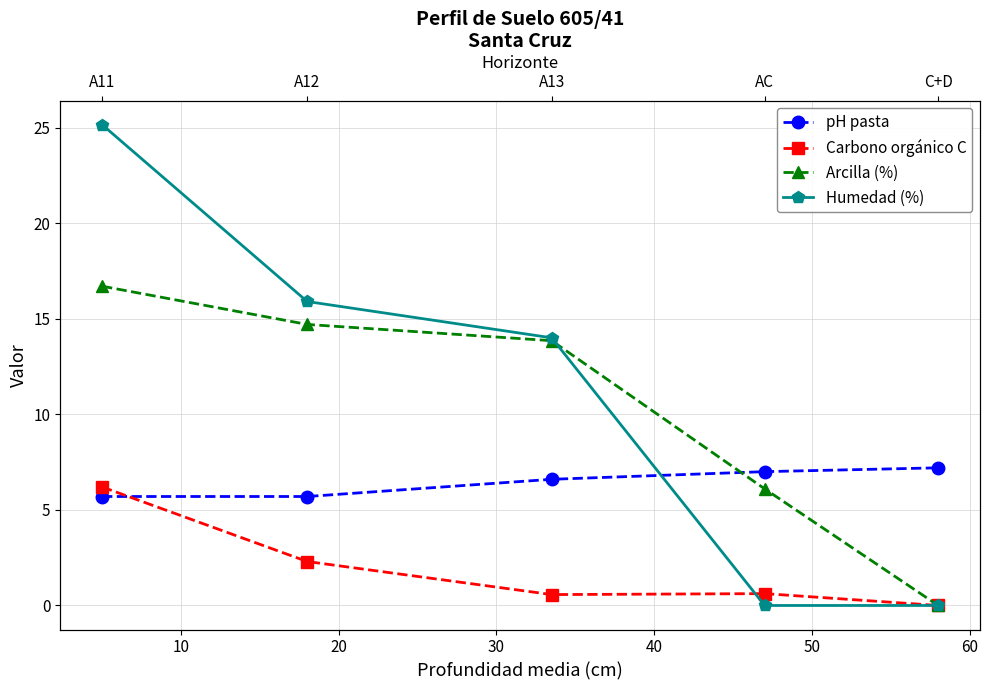

How many values in the pH pasta series exceed 6?

3